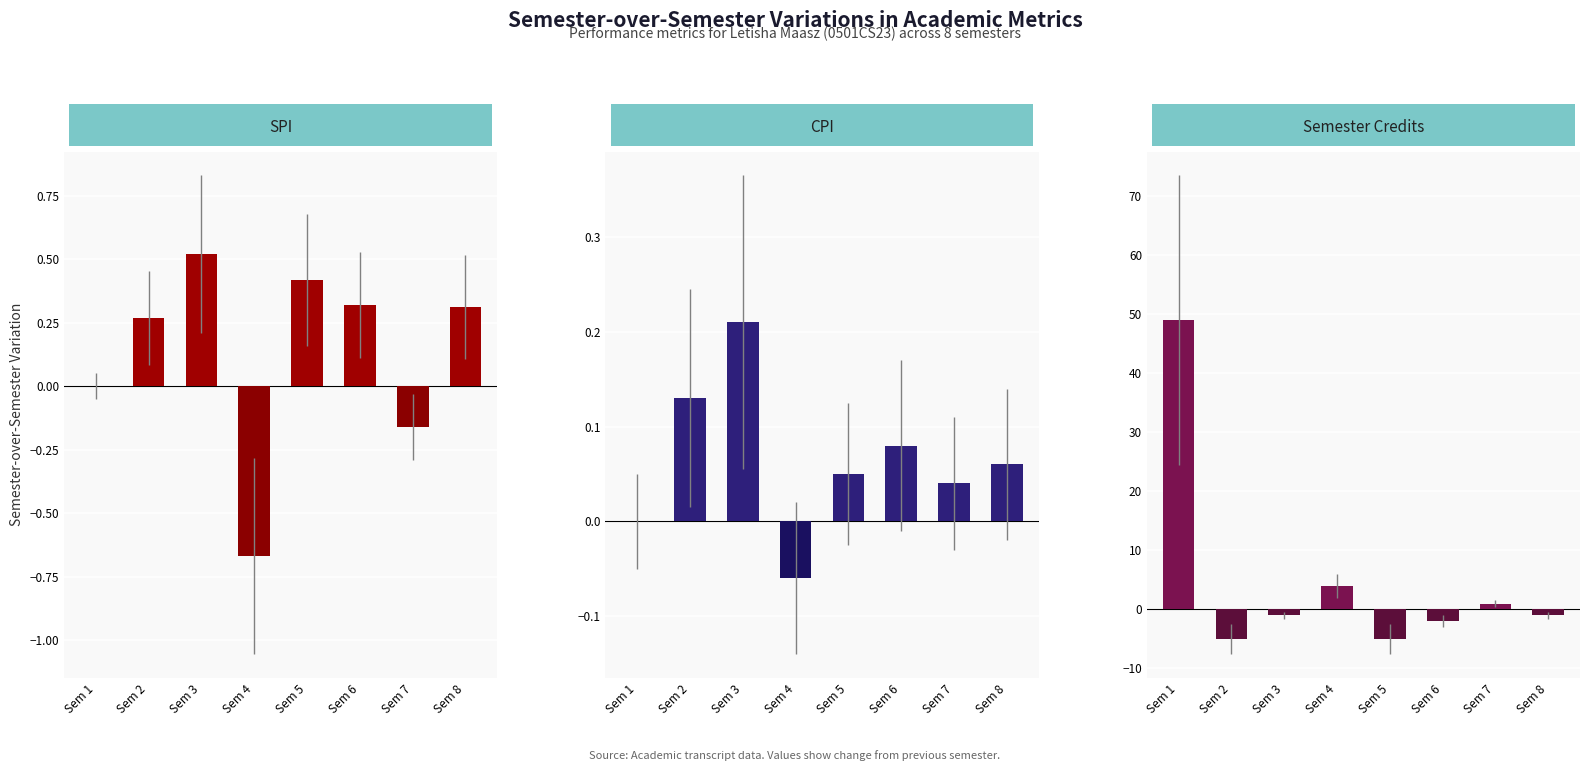

How many data points in SPI are above 0?

5